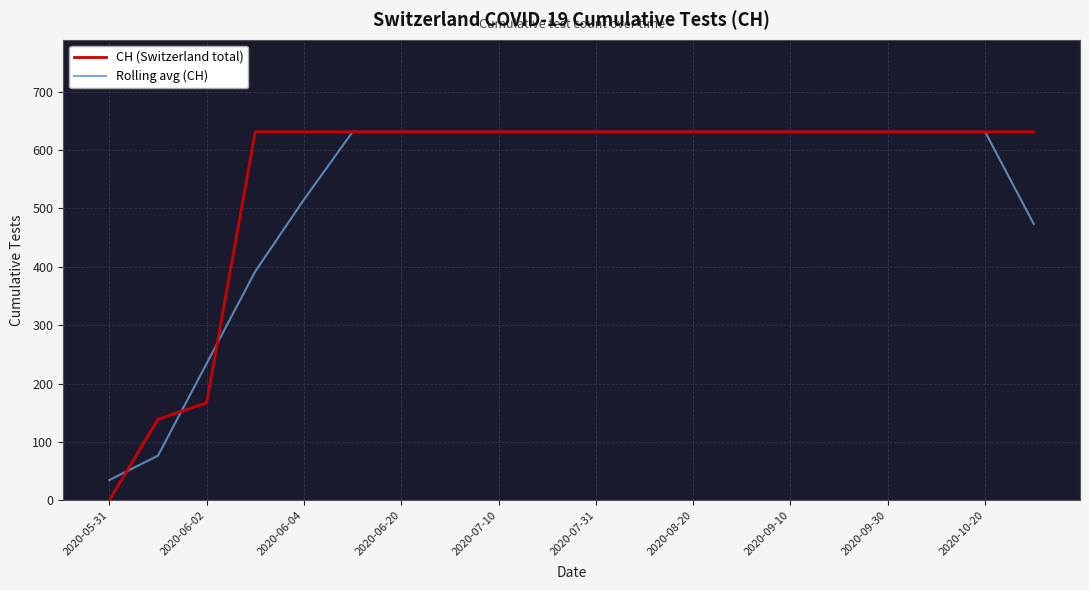

Which series has the largest range (max minus min)?

CH (Switzerland total)